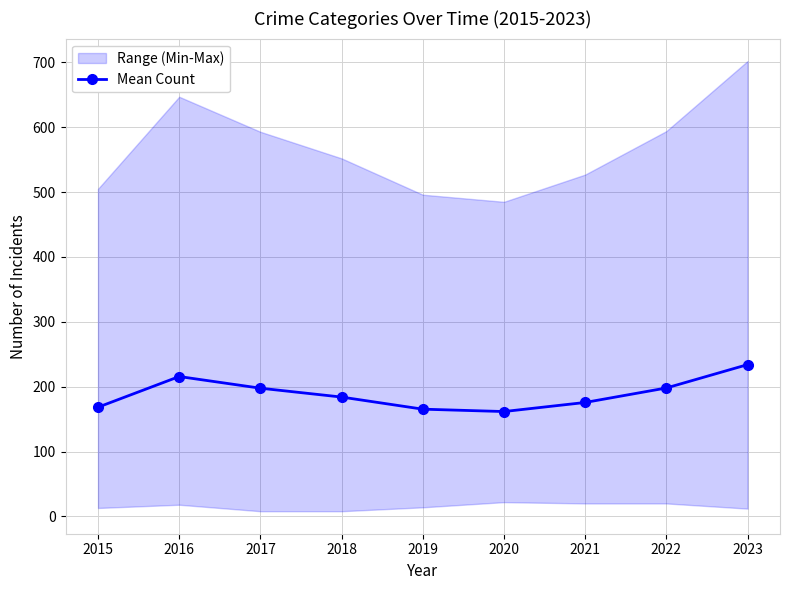

How many interior local peaks (higher than both neighbors) does the data have?

1